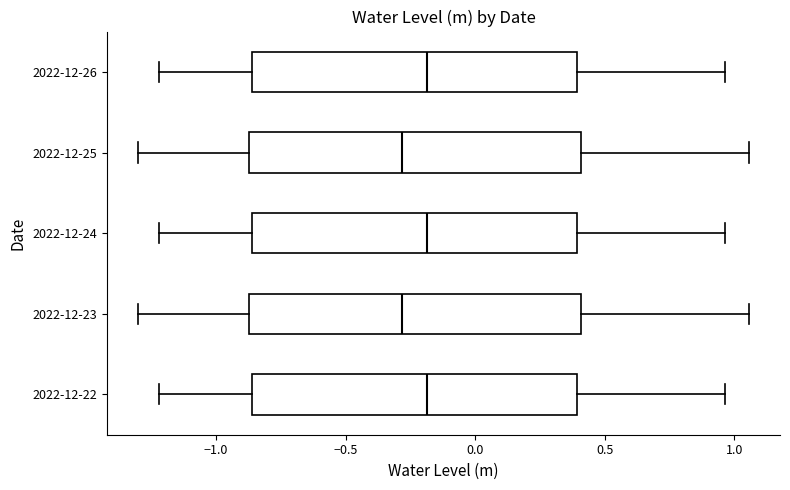

Where does the median line of the box for 2022-12-23 sit on the x-axis? The values are not printed on the chart, so give them approximately, as read against the axis.

-0.30